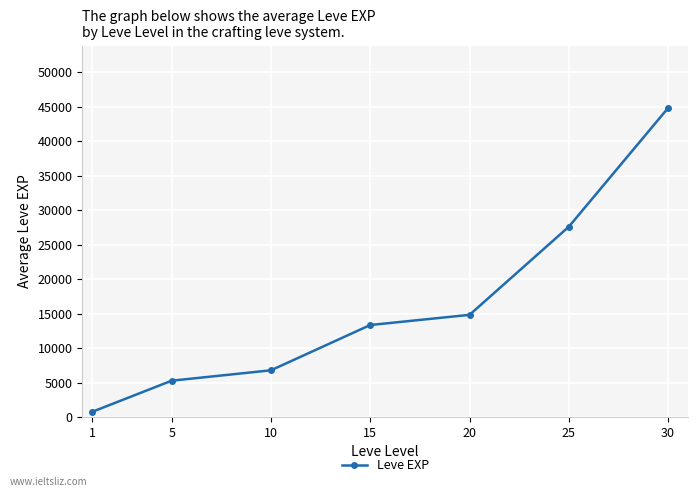

List the labels in order of value, smallest first.

1, 5, 10, 15, 20, 25, 30